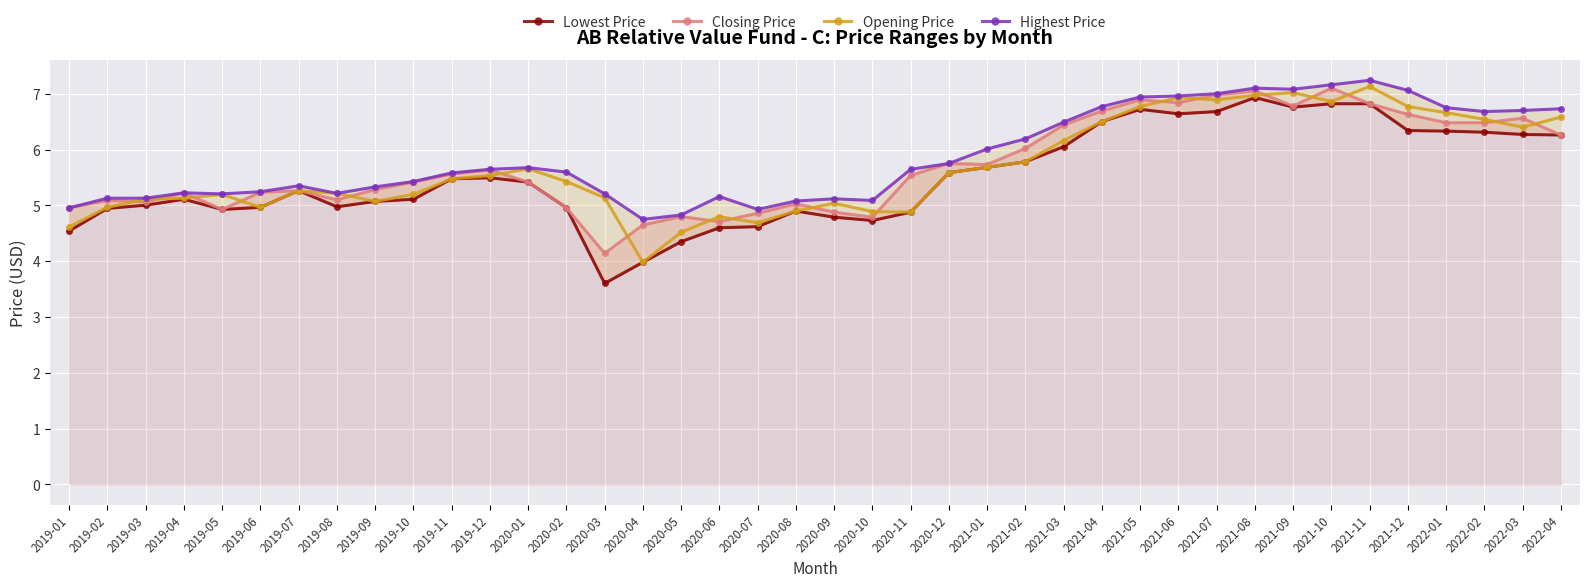

True or false: Closing Price has a value of 8.0 at 2020-10.

False